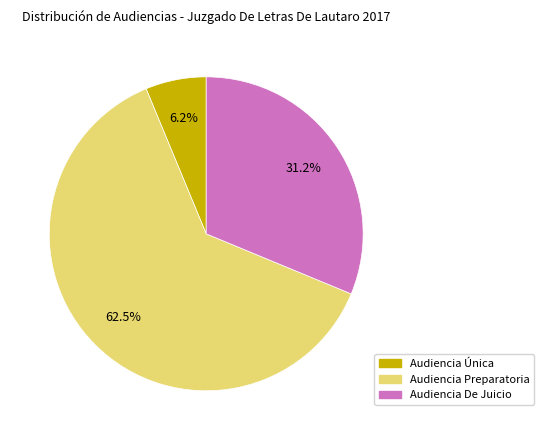

Approximately how many times larger is the value at Audiencia Preparatoria compared to Audiencia De Juicio?

2.0